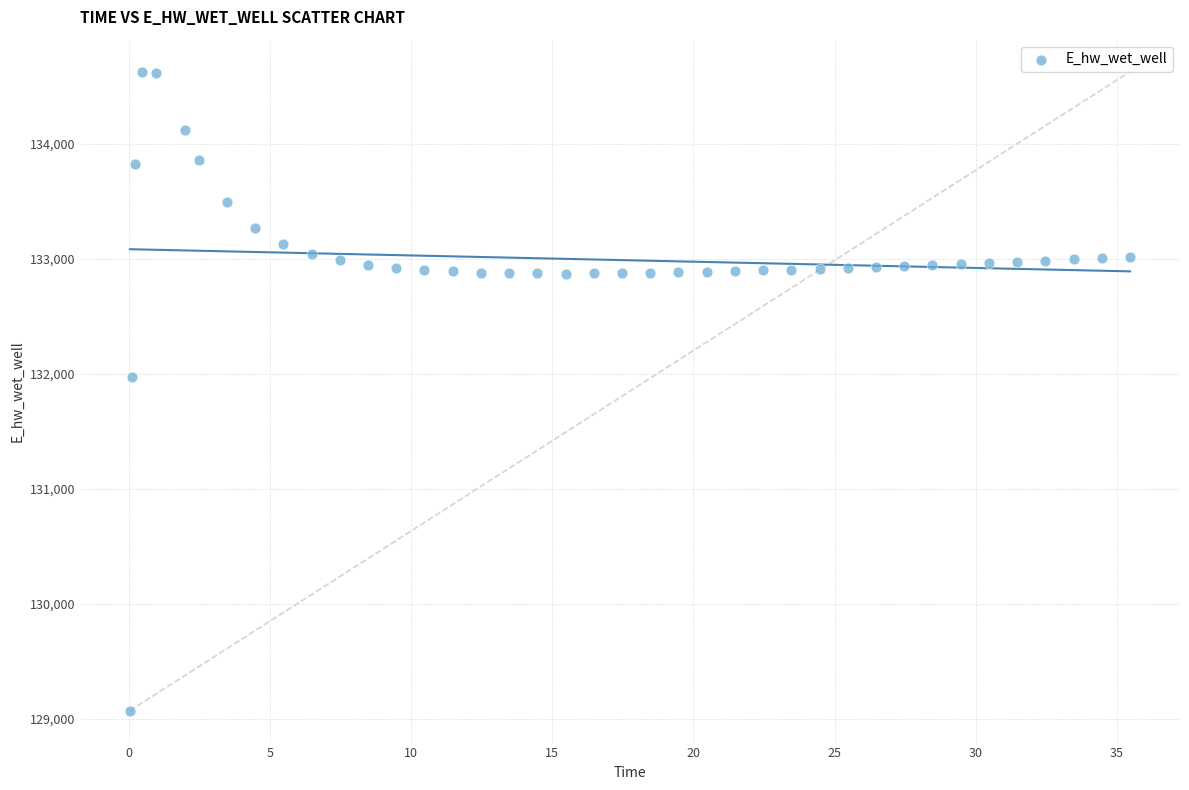

What is the range of Y values (max minus min)?

5557.7